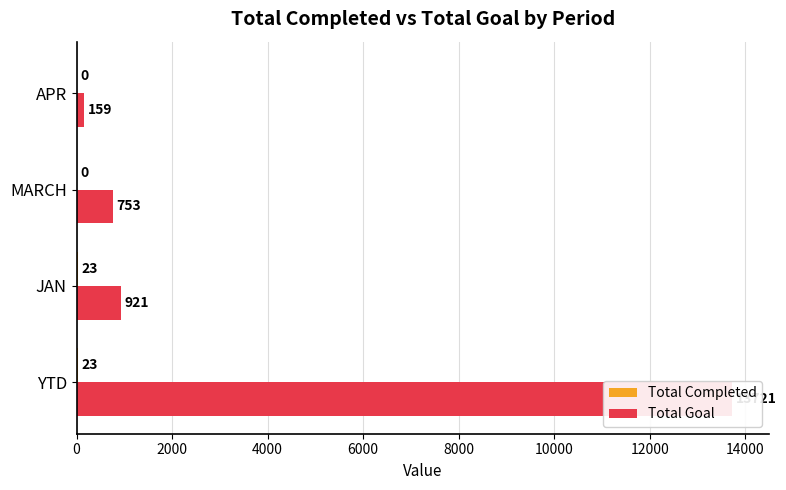

Which series has the largest range (max minus min)?

Total Goal